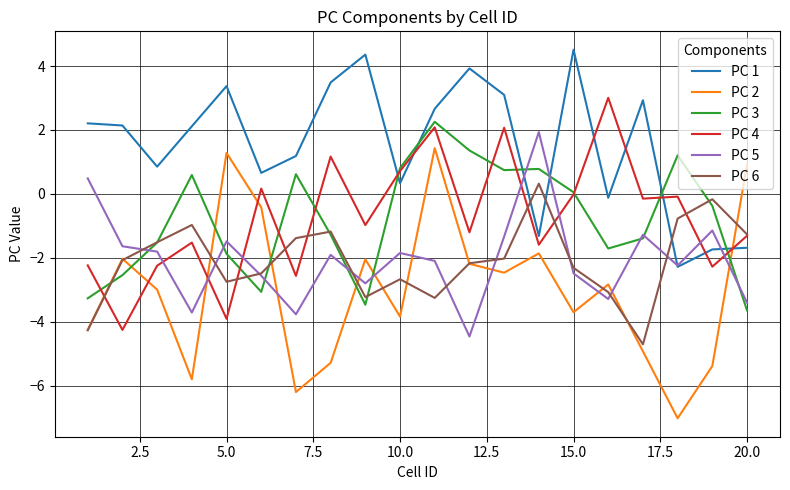

What is the average value of the PC 4 series?

-0.8